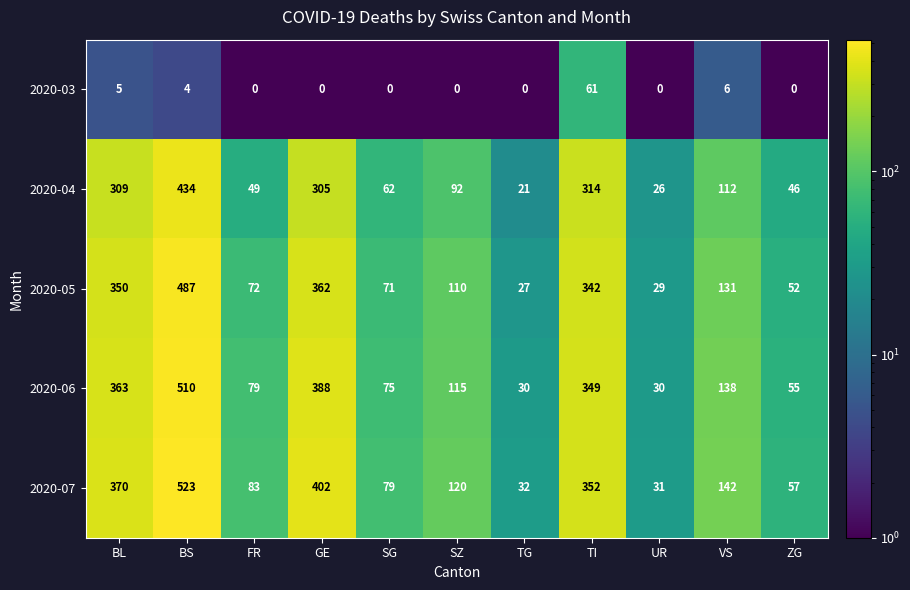

What is the difference between the 2020-06 values at BS and VS?

372.0